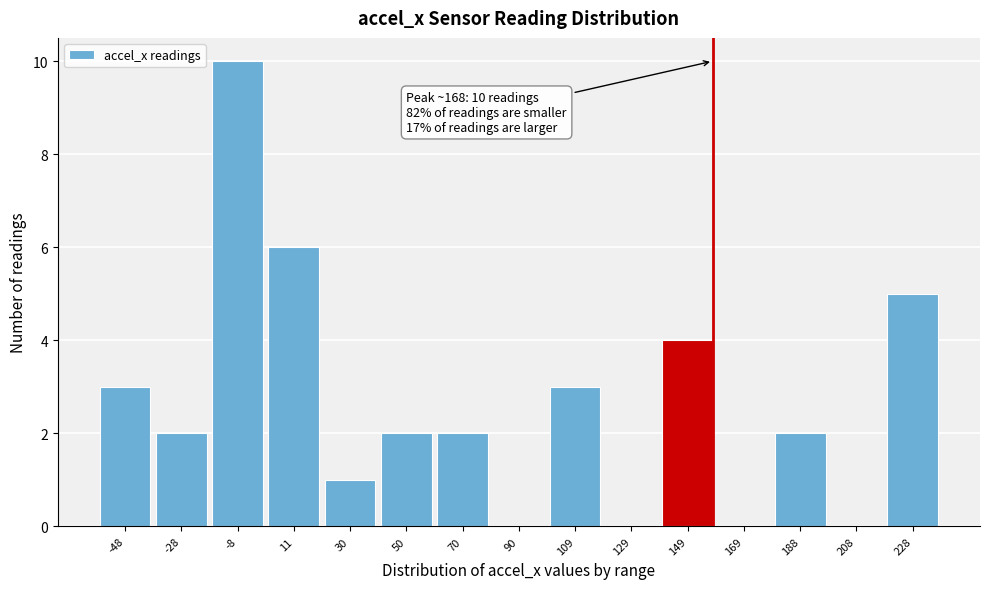

Reading left to right, extract all data points from this chart.

-48=3	-28=2	-8=10	11=6	30=1	50=2	70=2	90=0	109=3	129=0	149=4	169=0	188=2	208=0	228=5